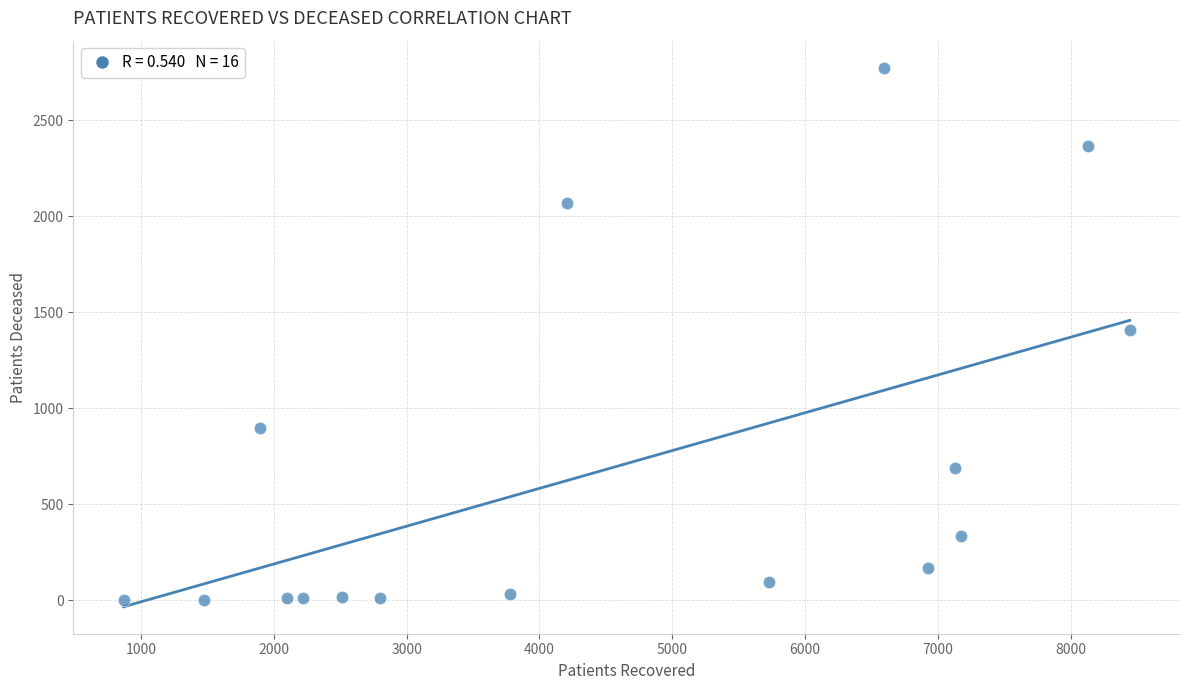

What is the range of Y values (max minus min)?

2772